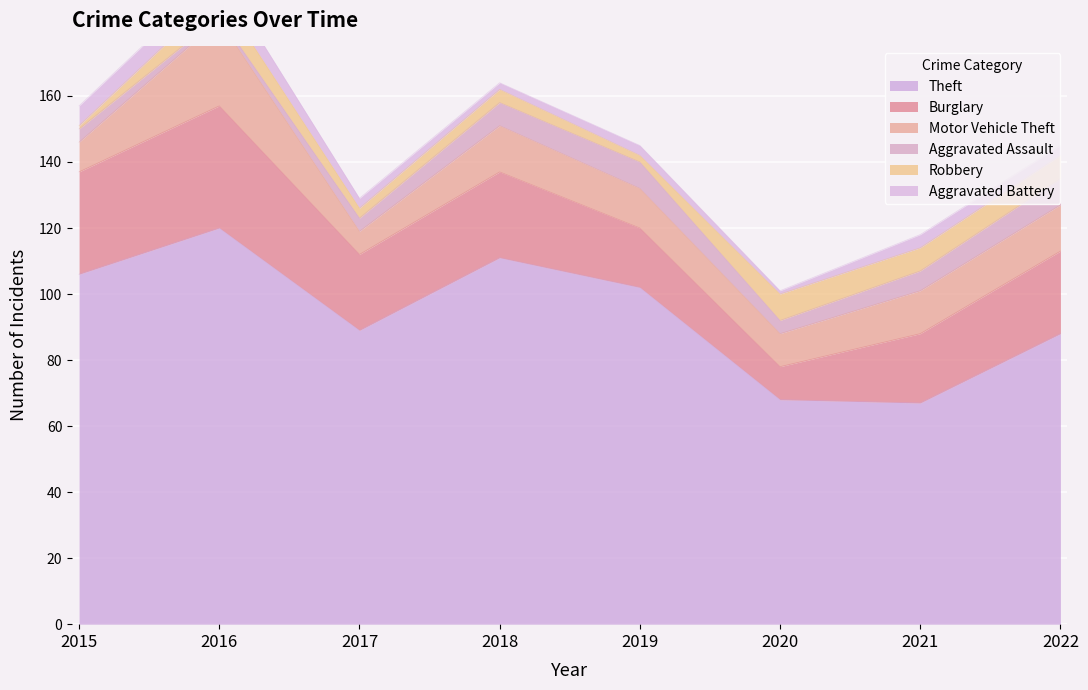

Is the value of Aggravated Battery at 2015 greater than the value of Burglary at 2017?

No